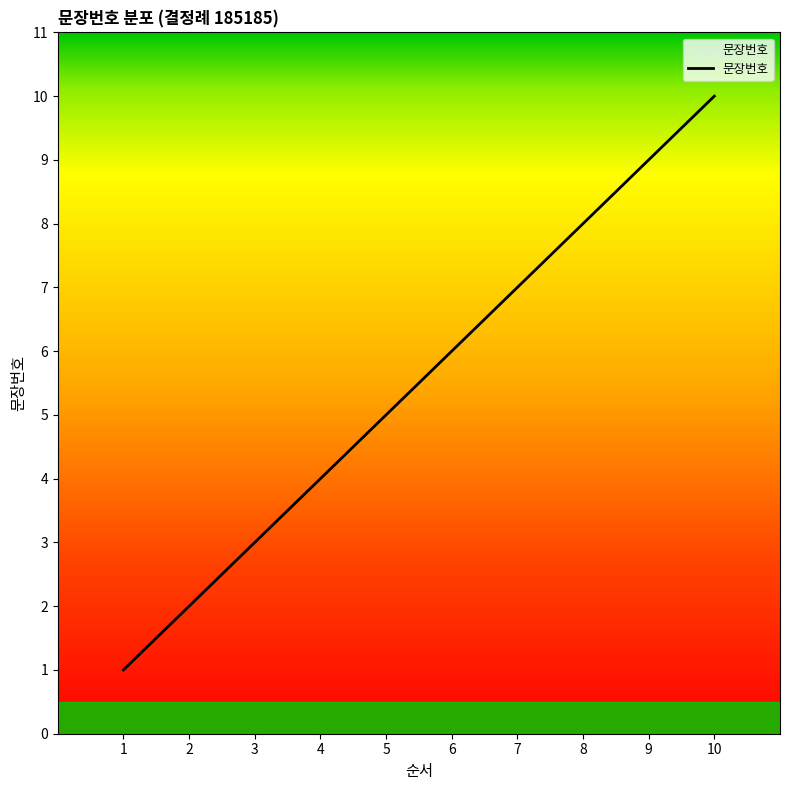

Count the values in the range 3 to 8.

6